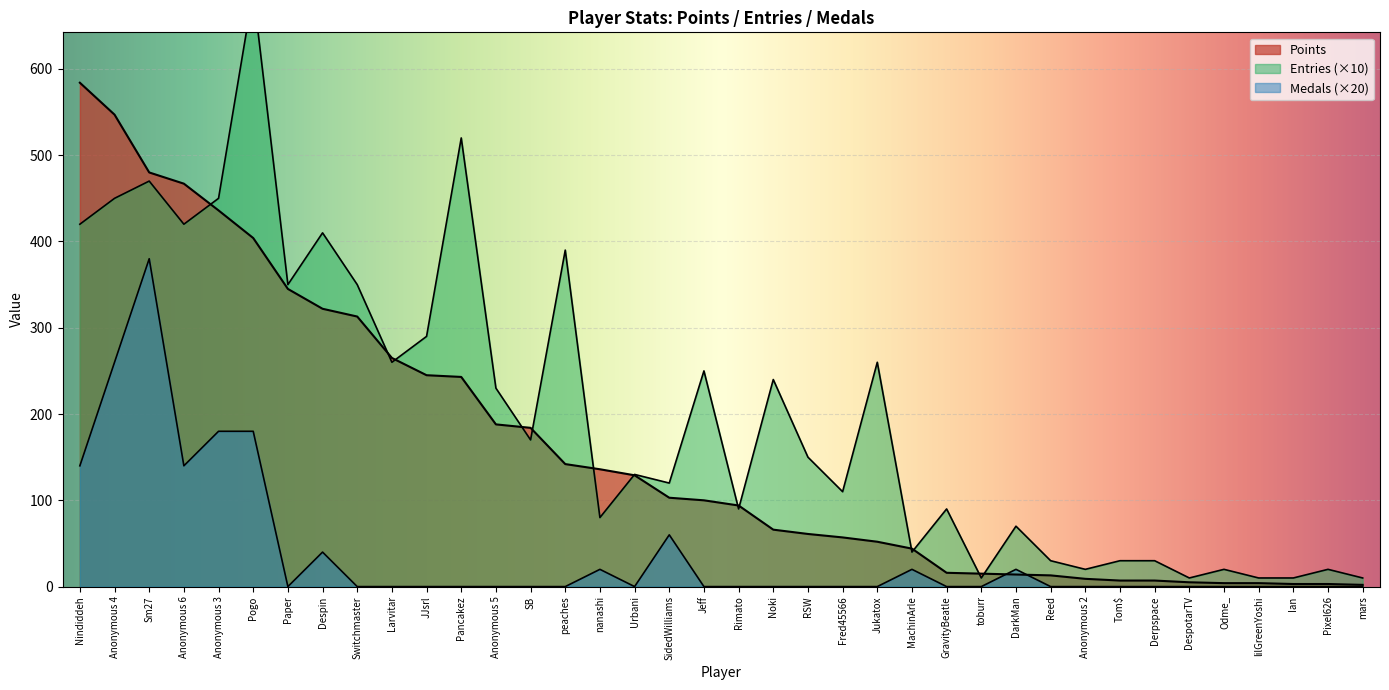

True or false: Points has more than 0 interior local peaks.

False